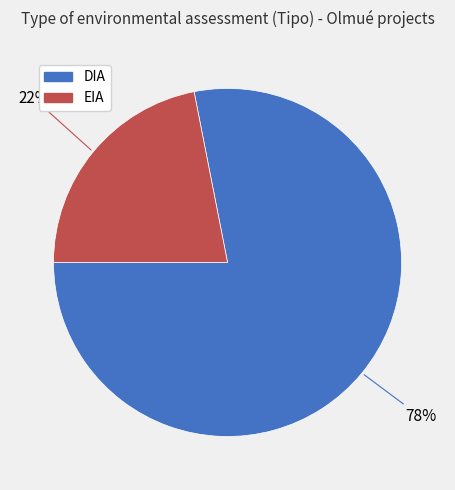

To the nearest percent, what percentage of the pie is DIA?

78%